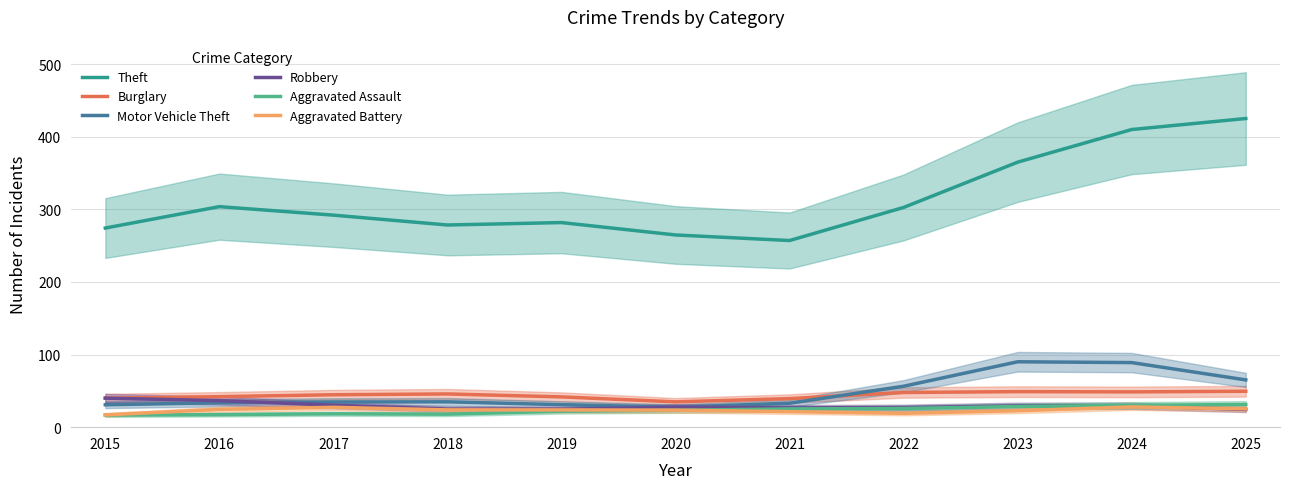

What is the value of the Theft point at the 11th from the left?

425.1